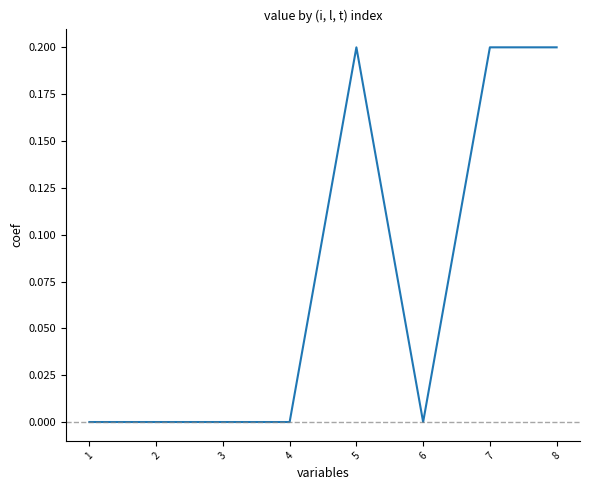

Which has a higher value, 5 or 1?

5